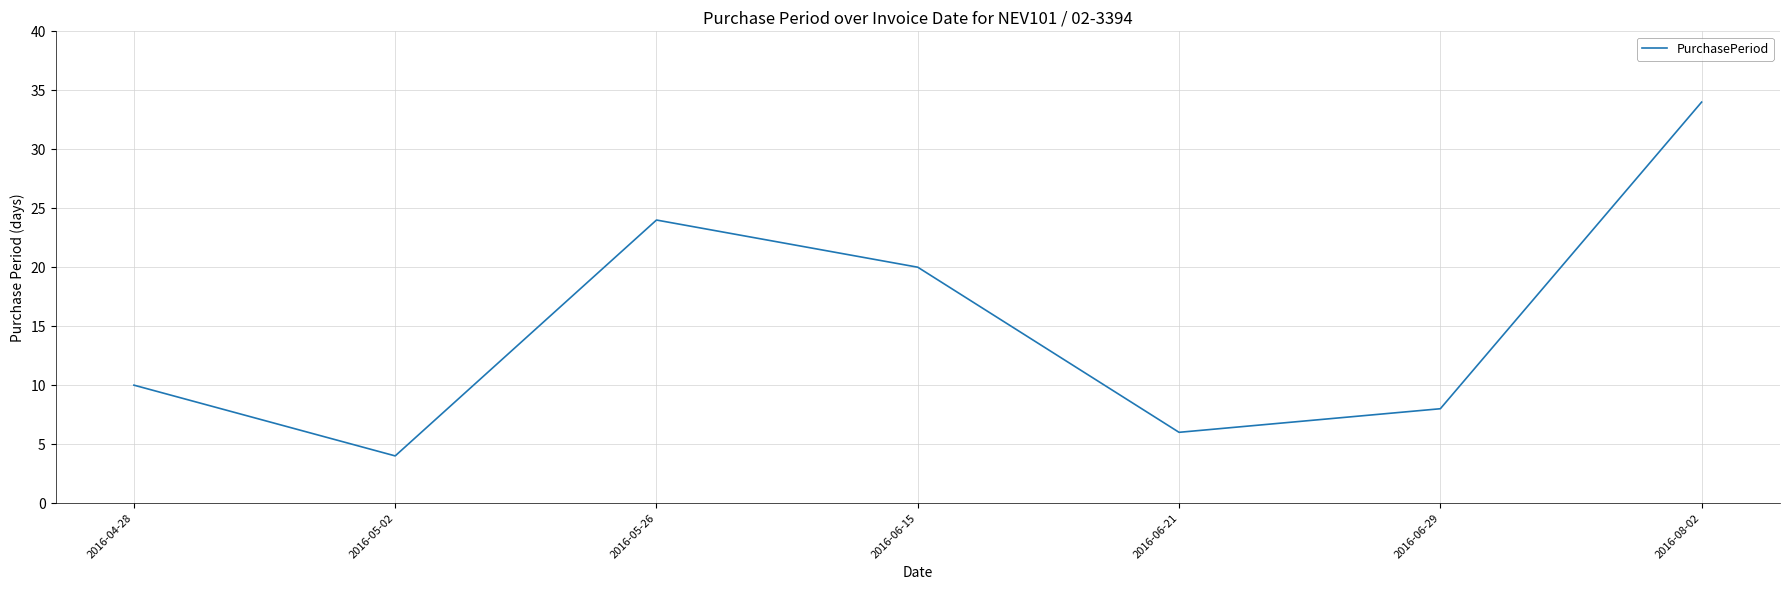

Between 2016-05-26 and 2016-06-29, which is larger?

2016-05-26